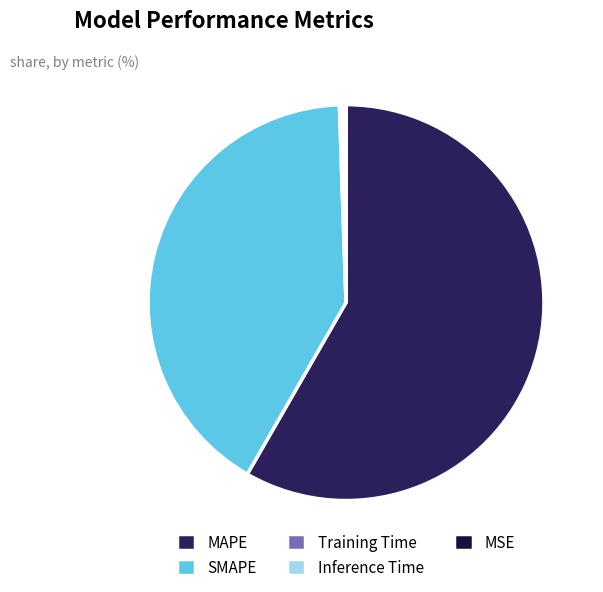

Is there a majority slice in this chart?

Yes